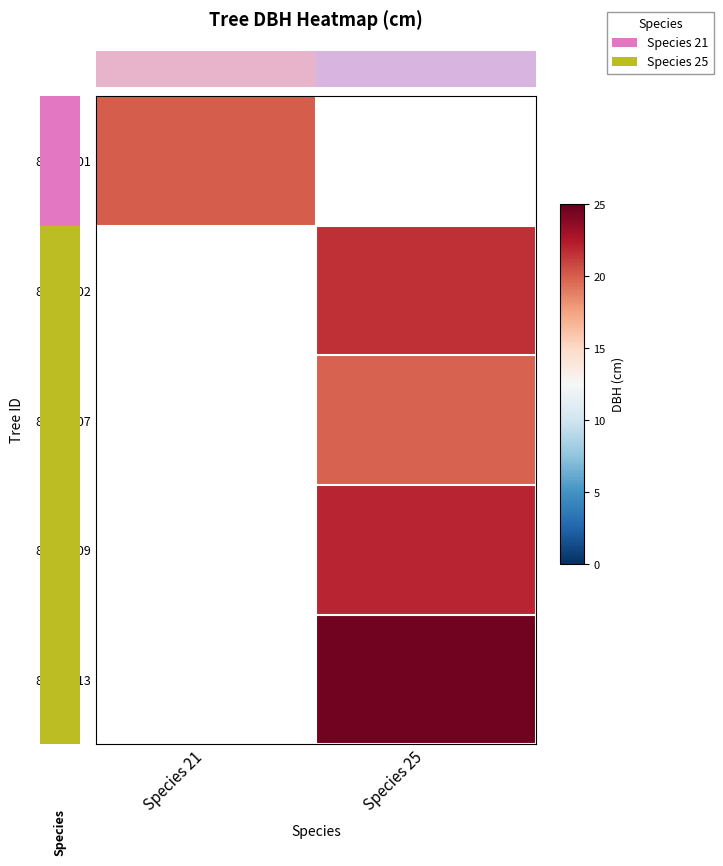

Which category has the lowest value across all series?

Species 25